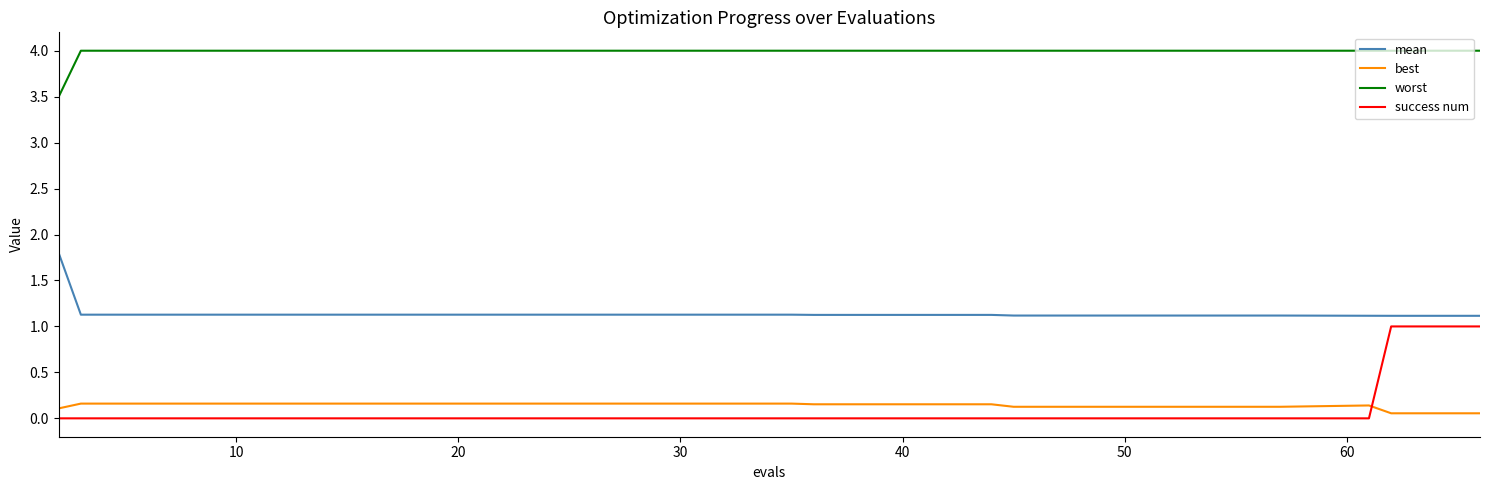

Which series has the largest total across all categories?

worst